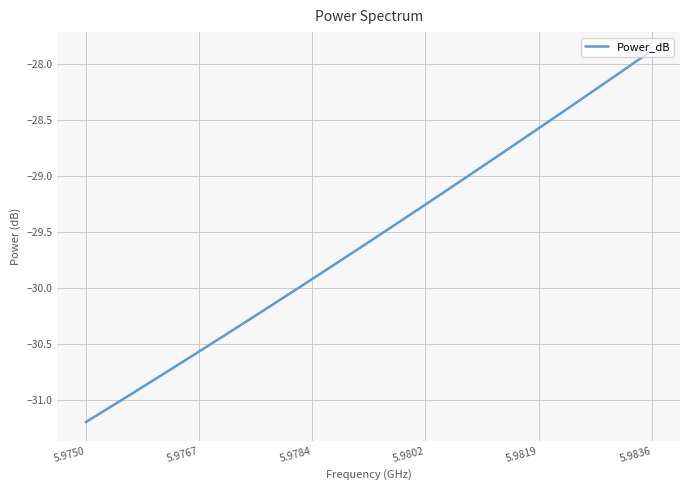

What is the minimum value shown in the chart?

-31.2